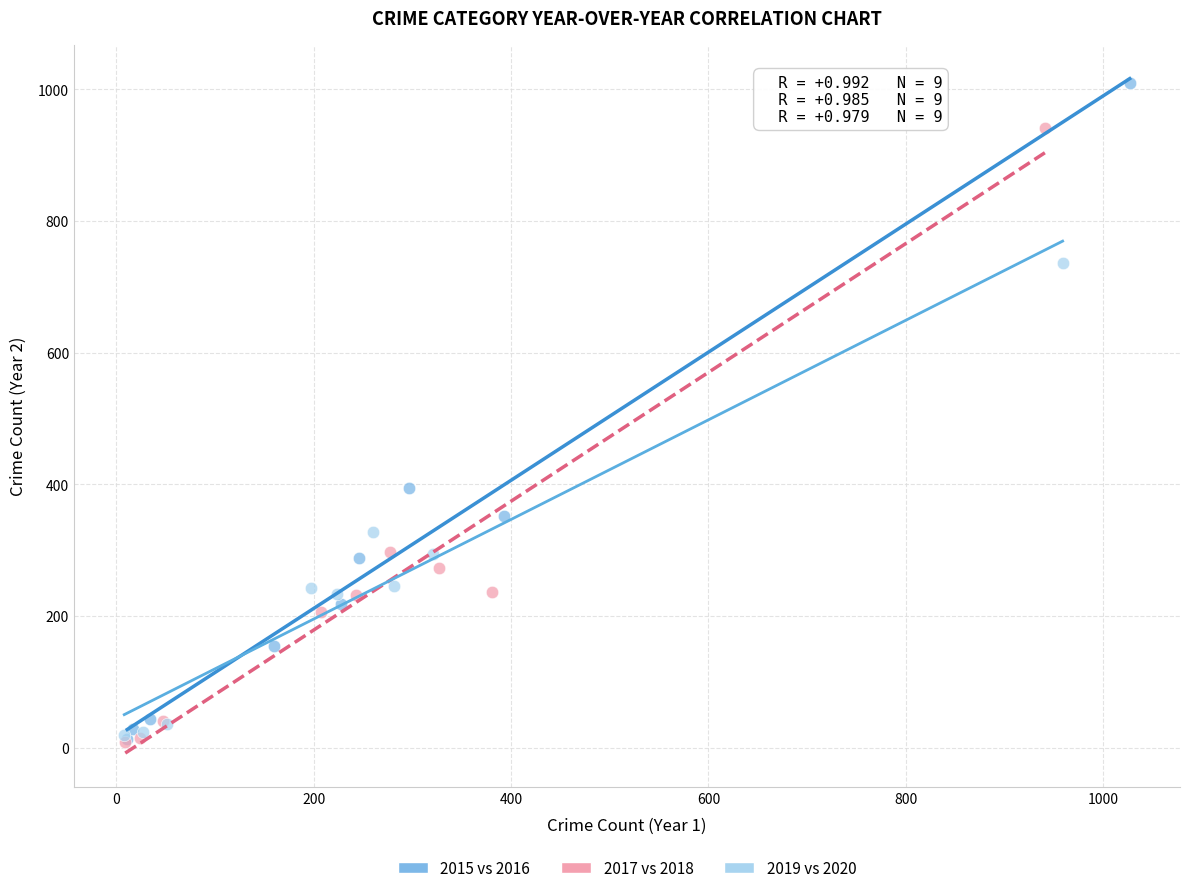

Which series reaches the maximum Y coordinate?

2015 vs 2016